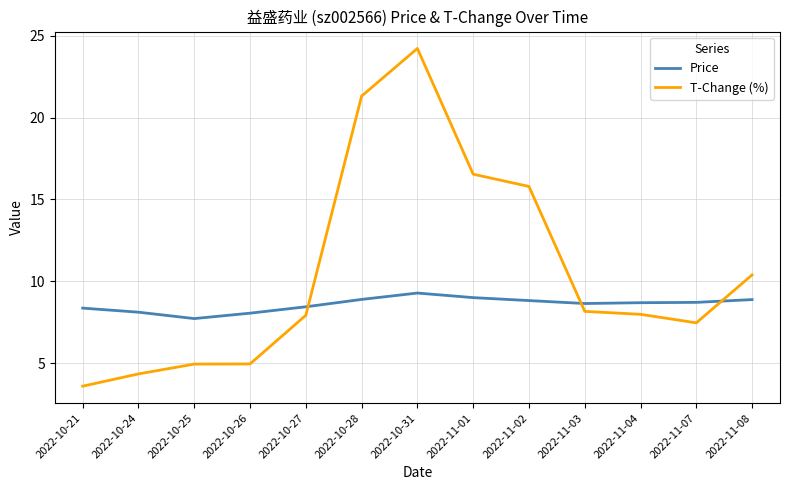

What is the difference between the second highest and second lowest values in the T-Change (%) series?

17.0